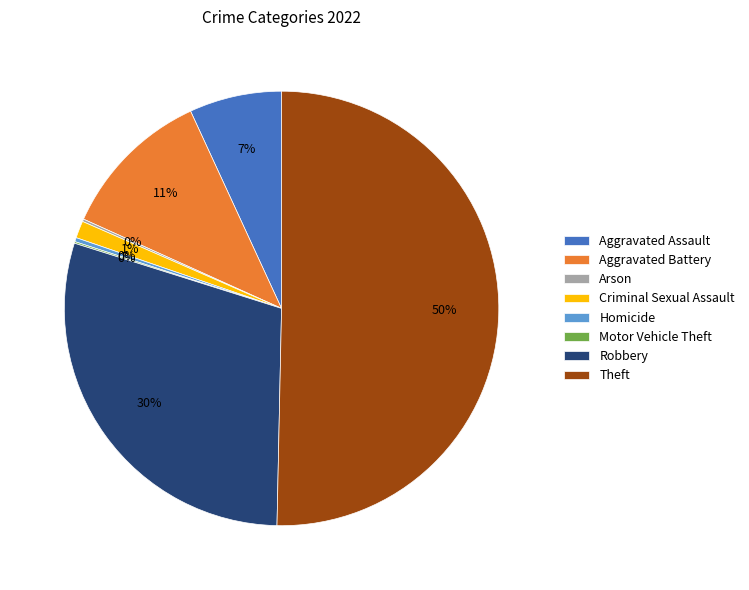

To the nearest percent, what percentage of the pie is Aggravated Assault?

7%